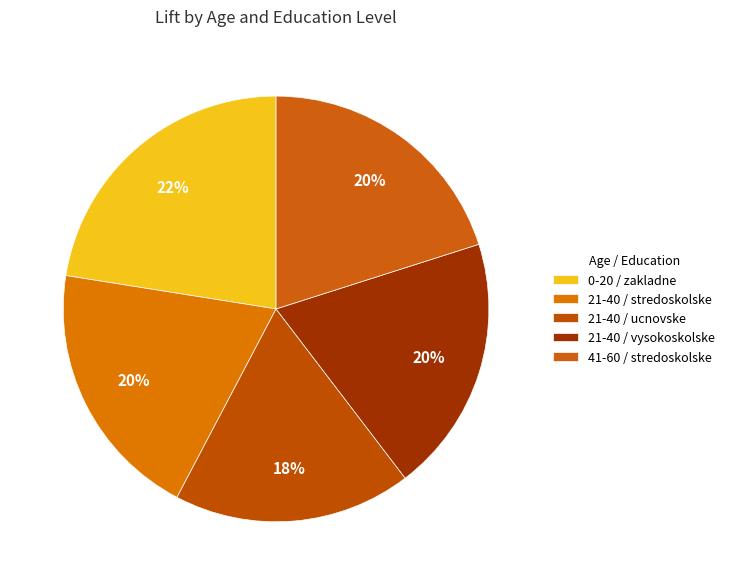

To the nearest percent, what is the difference between the largest and smallest slice percentages?

4%